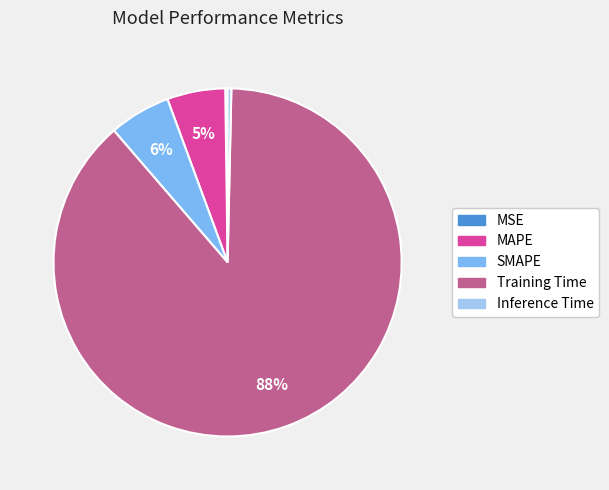

Between Training Time and SMAPE, which is larger?

Training Time